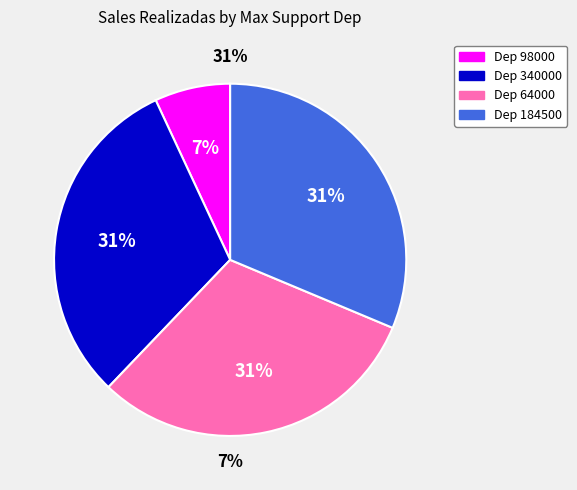

The 64000 slice represents 37% of the pie. True or false?

False